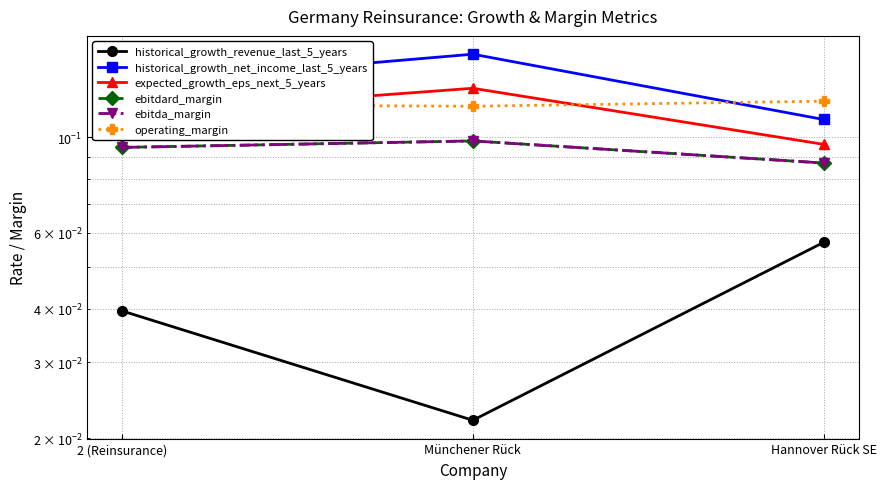

What is the value of the ebitda_margin point at the 2nd from the left?

0.1